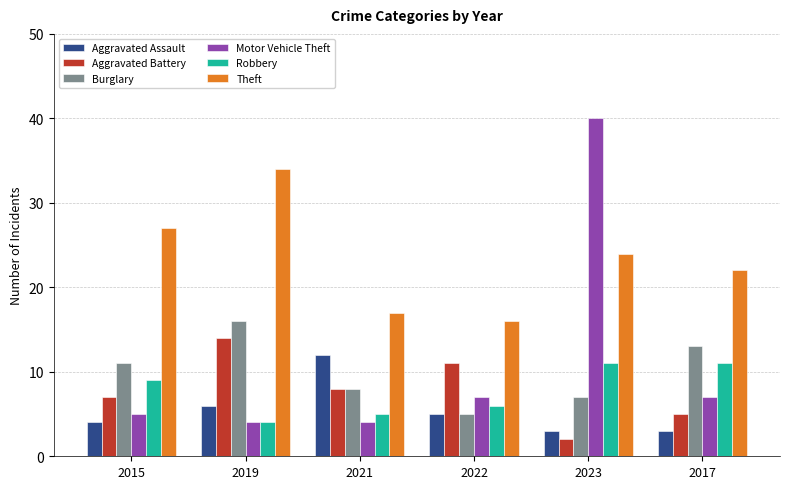

The value of Theft at 2017 is 32. True or false?

False